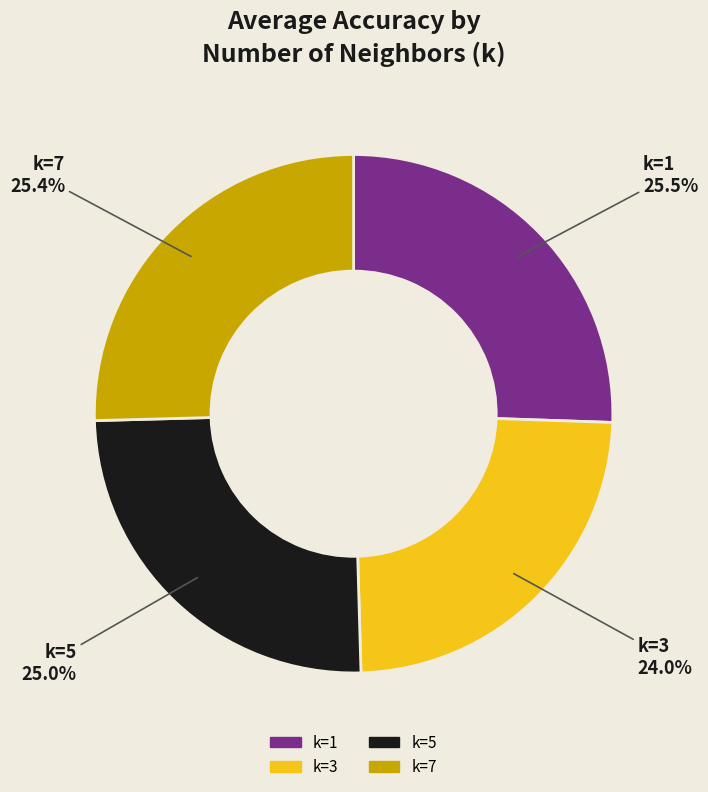

To the nearest percent, what is the combined percentage of k=3 and k=7?

49%